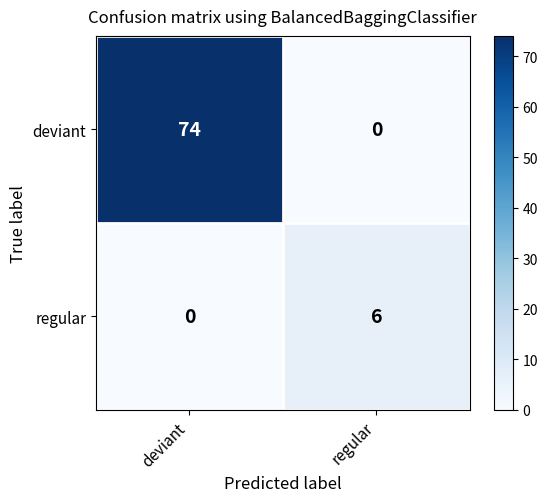

At how many categories does at least one series exceed 4?

2